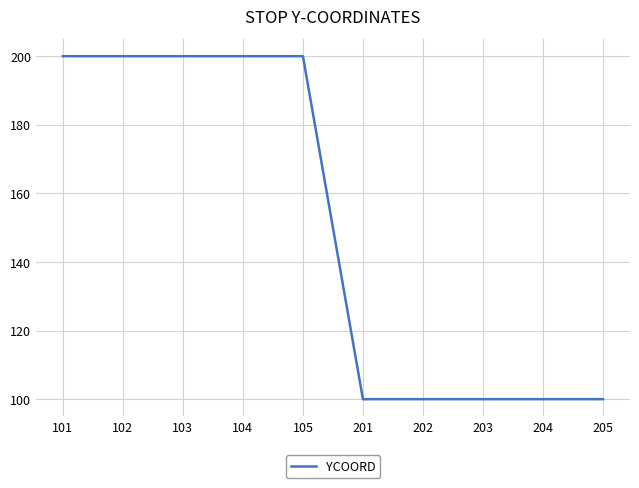

True or false: the data shows 329 at 102.

False